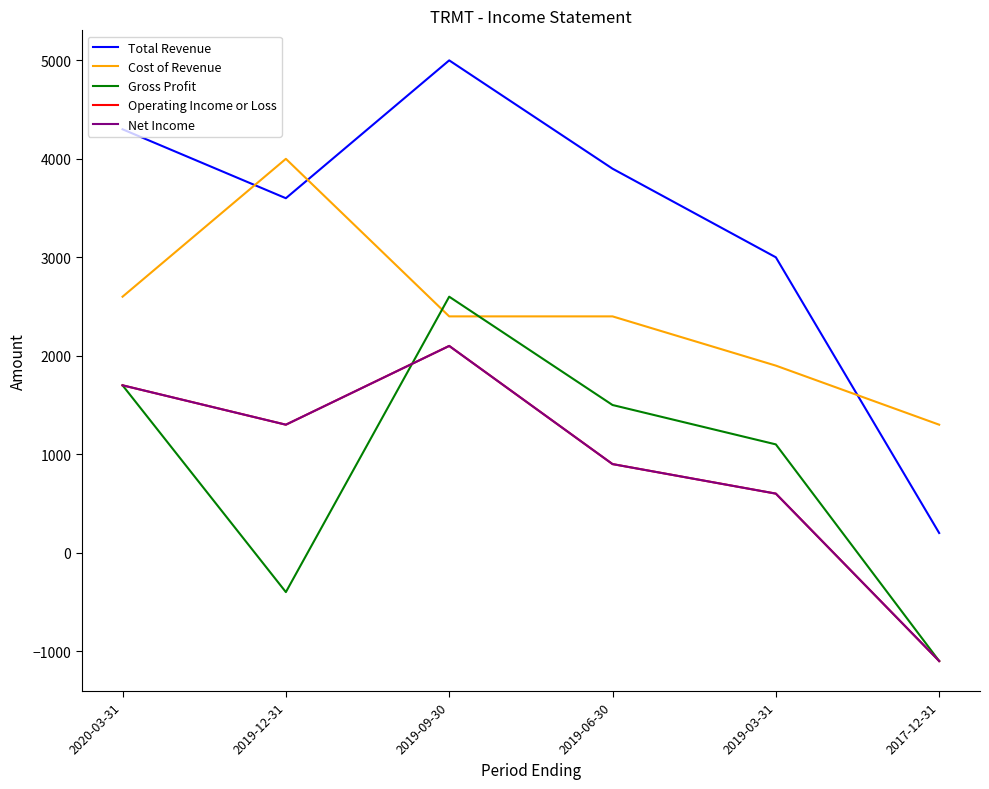

Does the chart display data point markers on the line(s)?

No